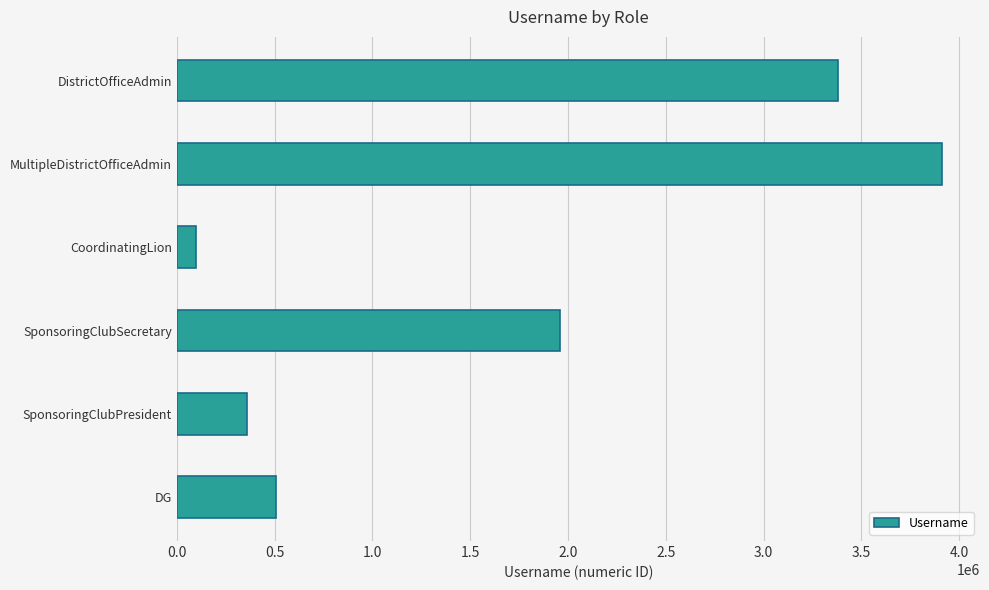

List the labels in order of value, largest first.

MultipleDistrictOfficeAdmin, DistrictOfficeAdmin, SponsoringClubSecretary, DG, SponsoringClubPresident, CoordinatingLion